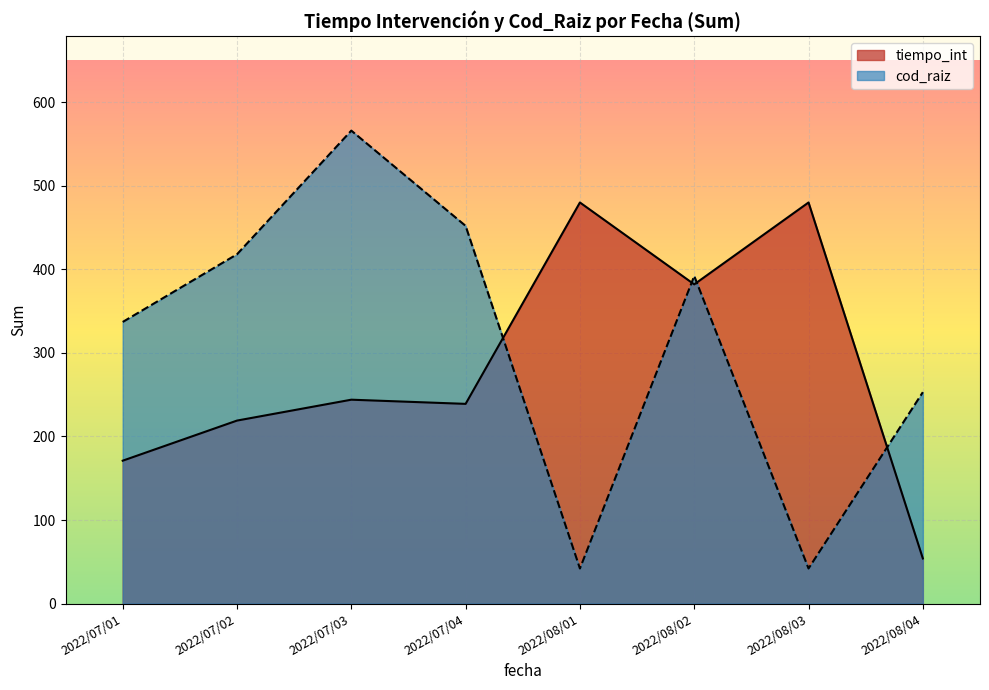

What is the difference between the second highest and second lowest values in the cod_raiz series?

410